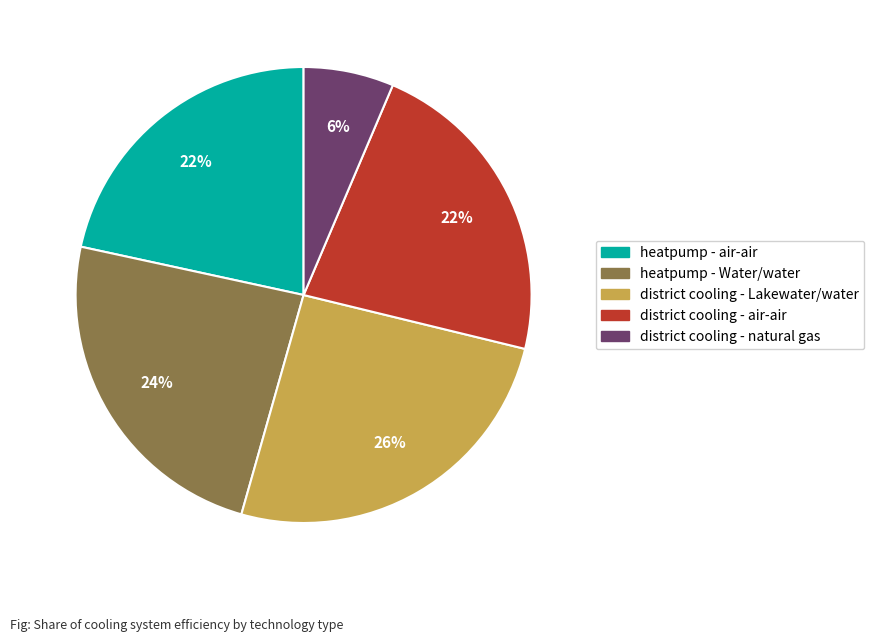

To the nearest percent, what is the average slice percentage?

20%